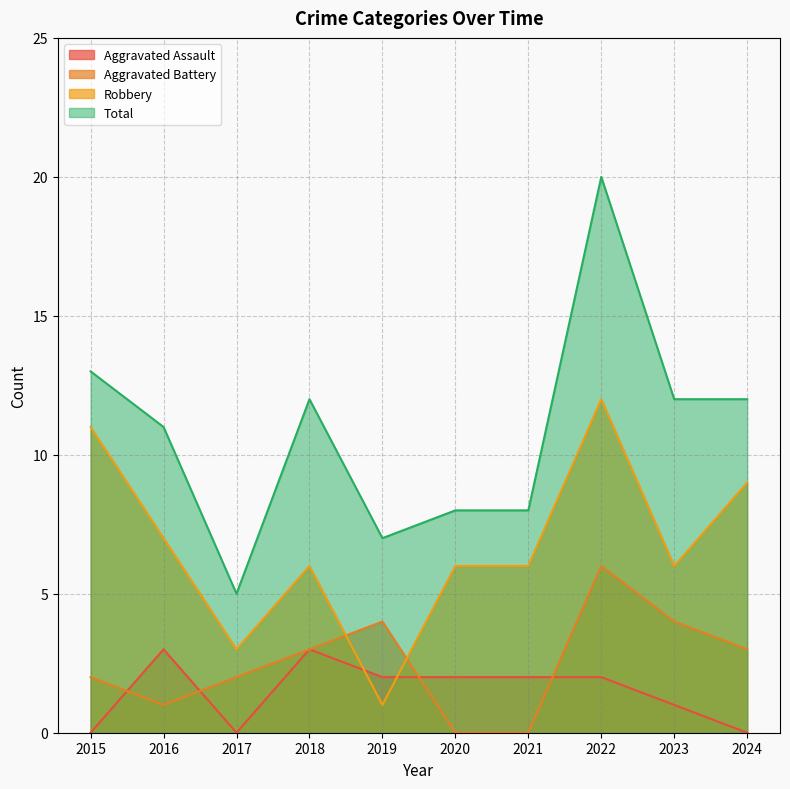

Where is Total nearest to the value 12?

2018